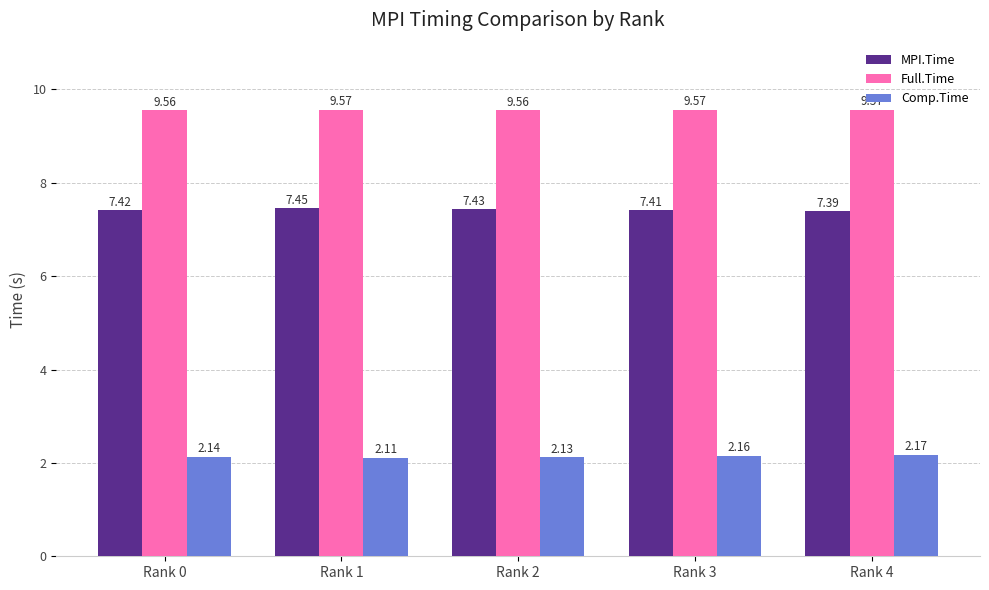

Is the value of Comp.Time at Rank 2 greater than the value of Full.Time at Rank 2?

No